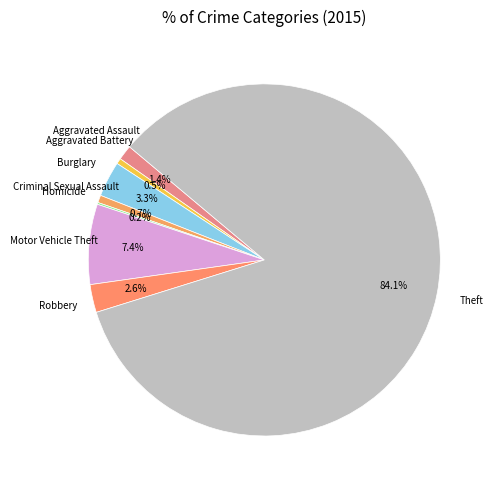

What is the smallest slice in the pie chart?

Homicide